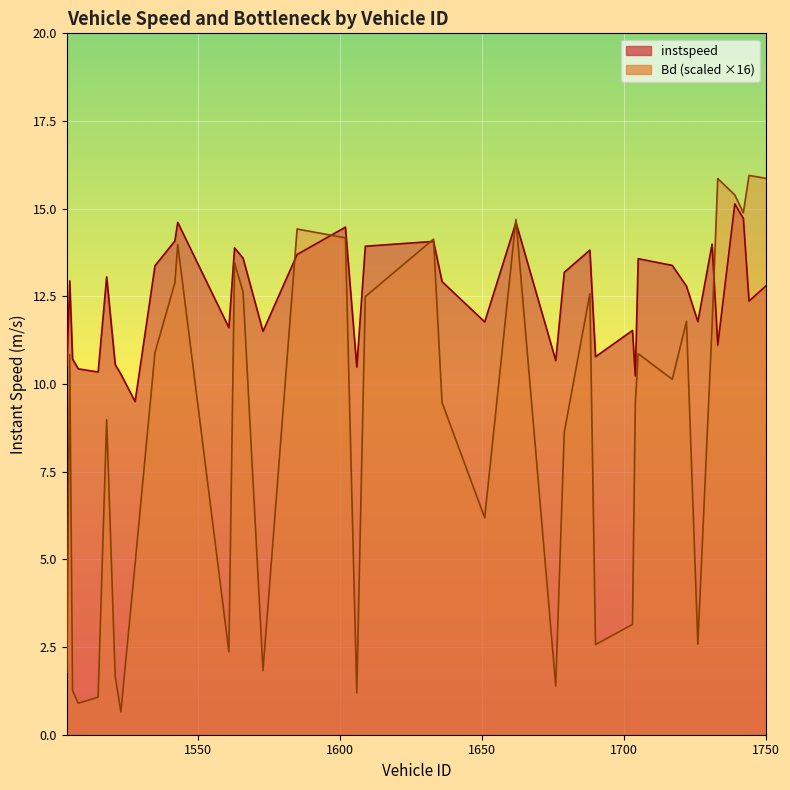

True or false: instspeed has more than 0 interior local peaks.

True